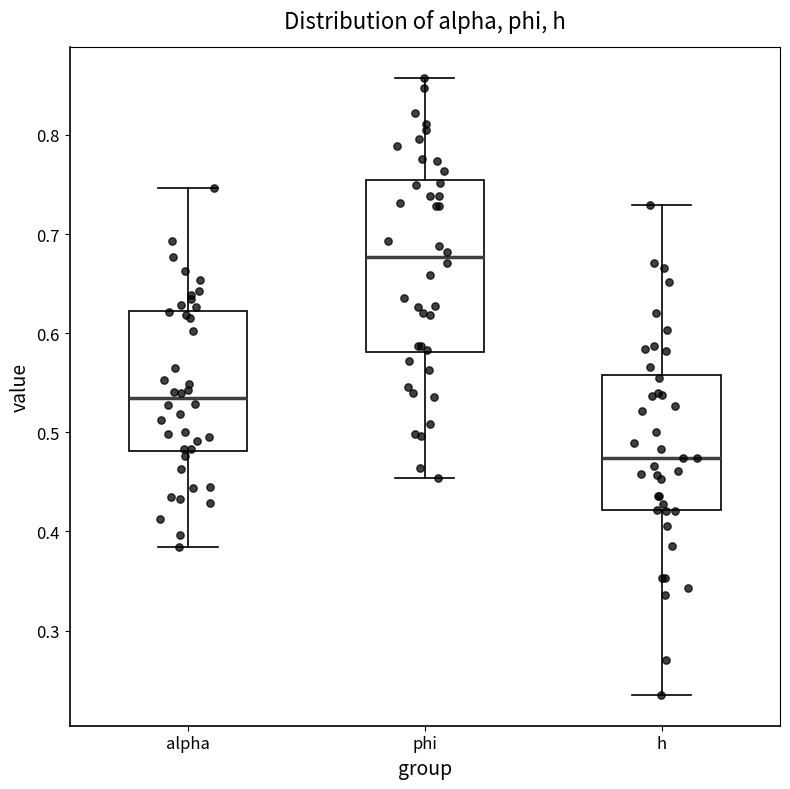

Reading left to right, transcribe this box plot: for each box, give where its median line is, the range the box spans, and where its two whiskers end, as read against the y-axis. The values are not printed on the chart, so give them approximately, as read against the axis.

alpha: median 0.53, box 0.48 to 0.62, whiskers 0.38 to 0.75
phi: median 0.68, box 0.58 to 0.75, whiskers 0.45 to 0.86
h: median 0.47, box 0.42 to 0.56, whiskers 0.24 to 0.73